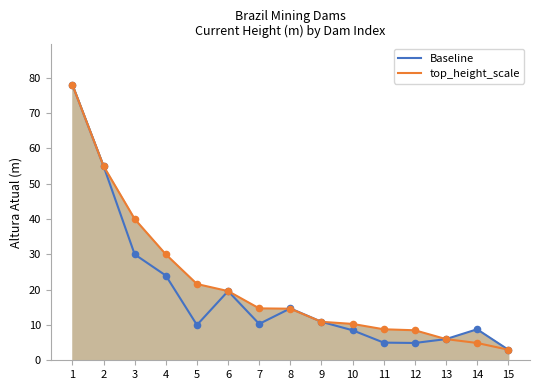

What are all the series names shown in the legend?

Baseline, top_height_scale